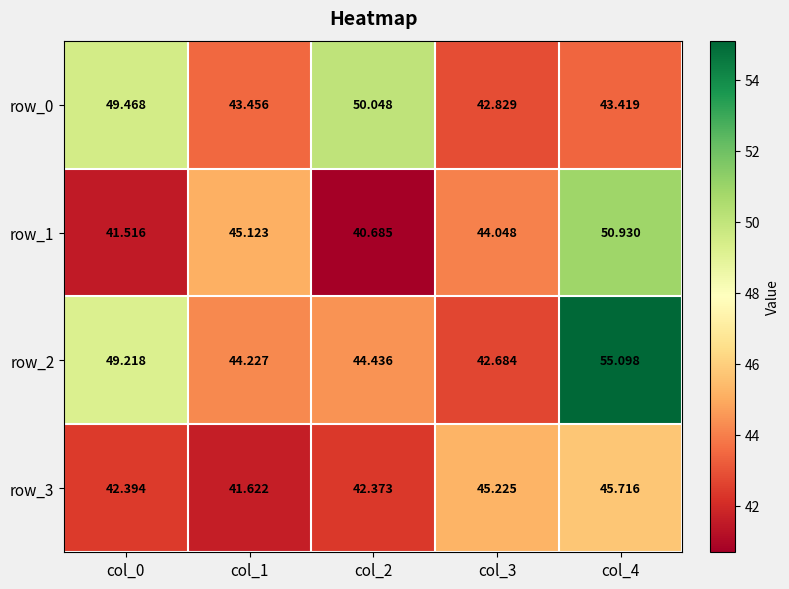

Rank the series by their average value, from lowest to highest.

row_3, row_1, row_0, row_2